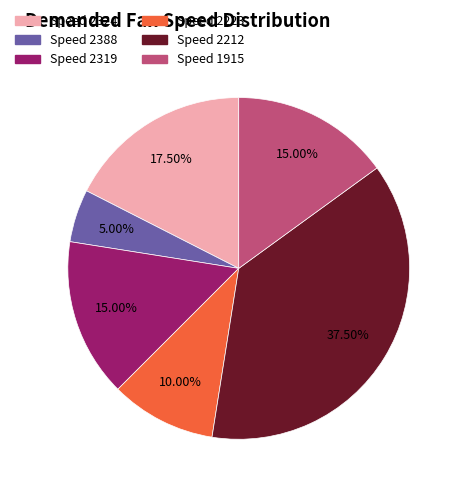

How many slices are in this pie chart?

6